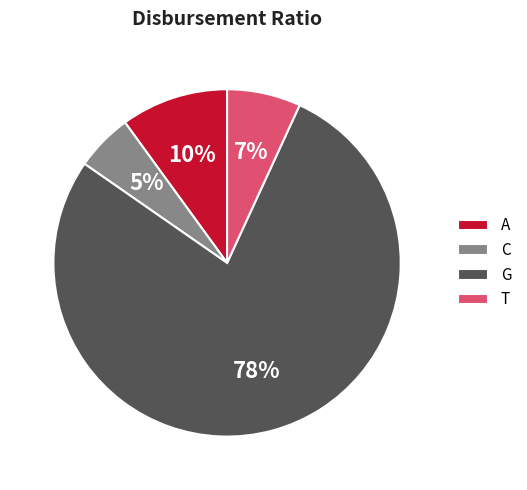

To the nearest percent, what is the difference between the T and C slice percentages?

2%